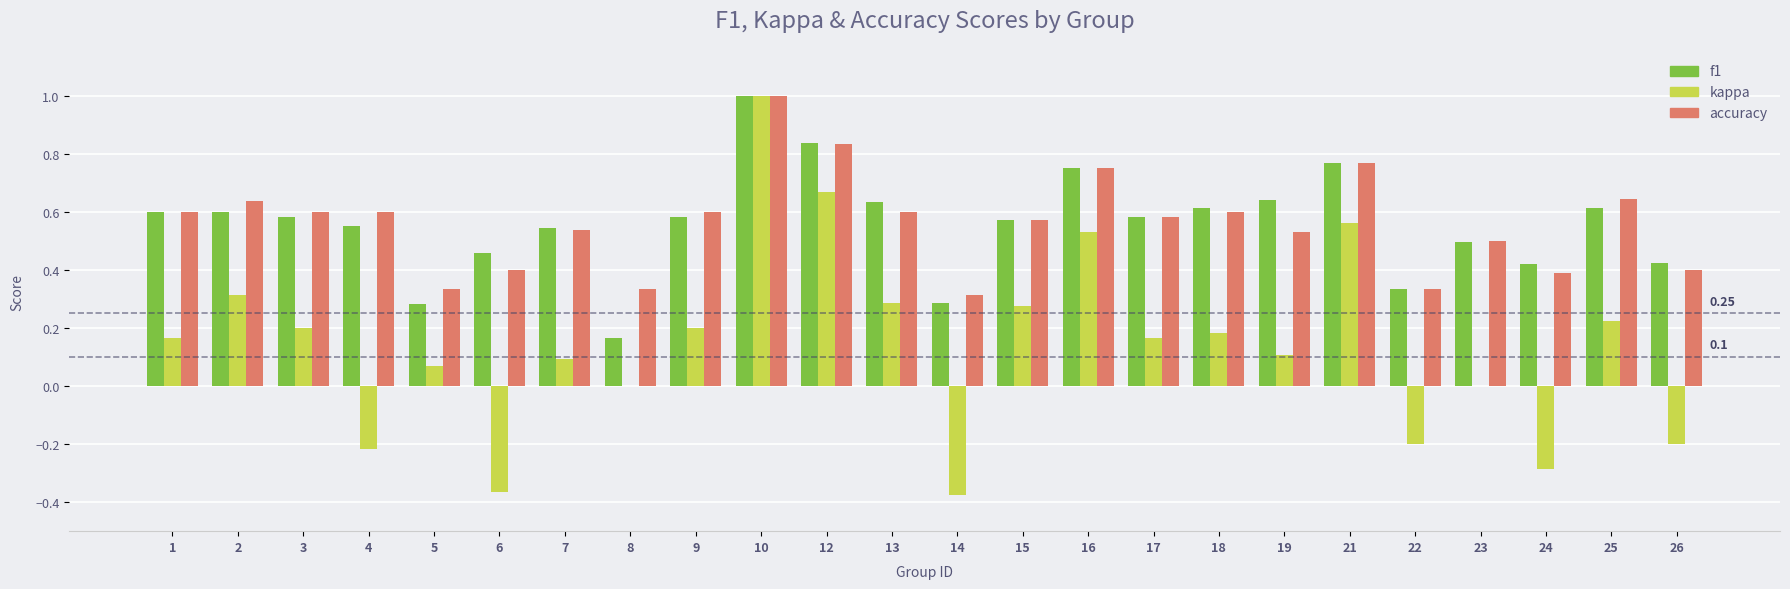

Which series changed the most between 1 and 12?

kappa